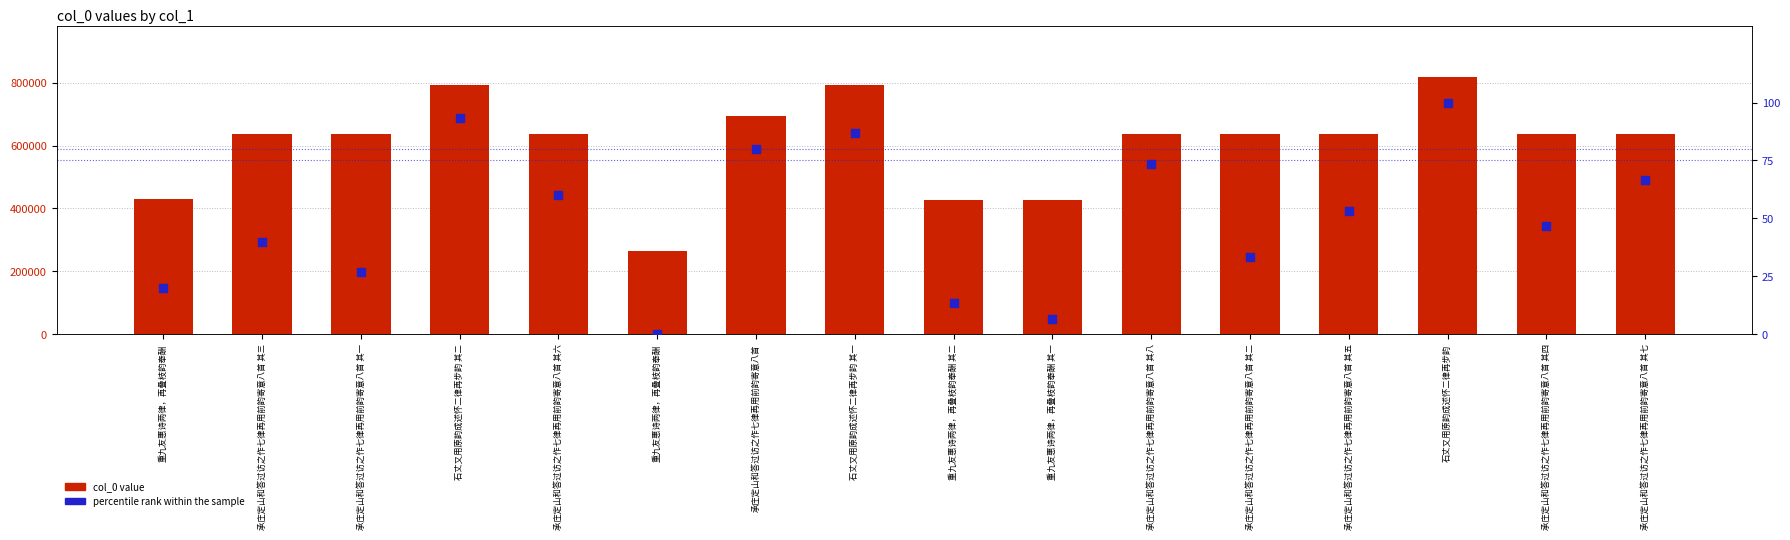

At how many categories does at least one series exceed 724610?

3